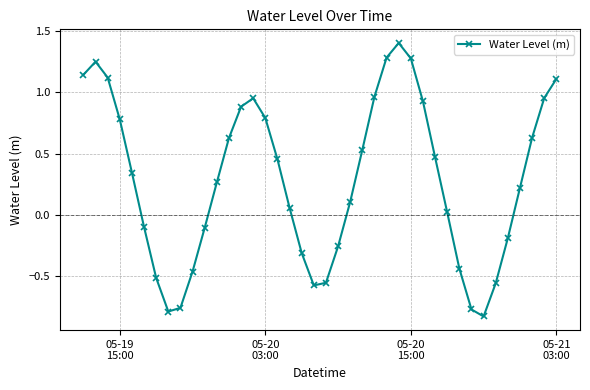

What is the maximum value shown in the chart?

1.4